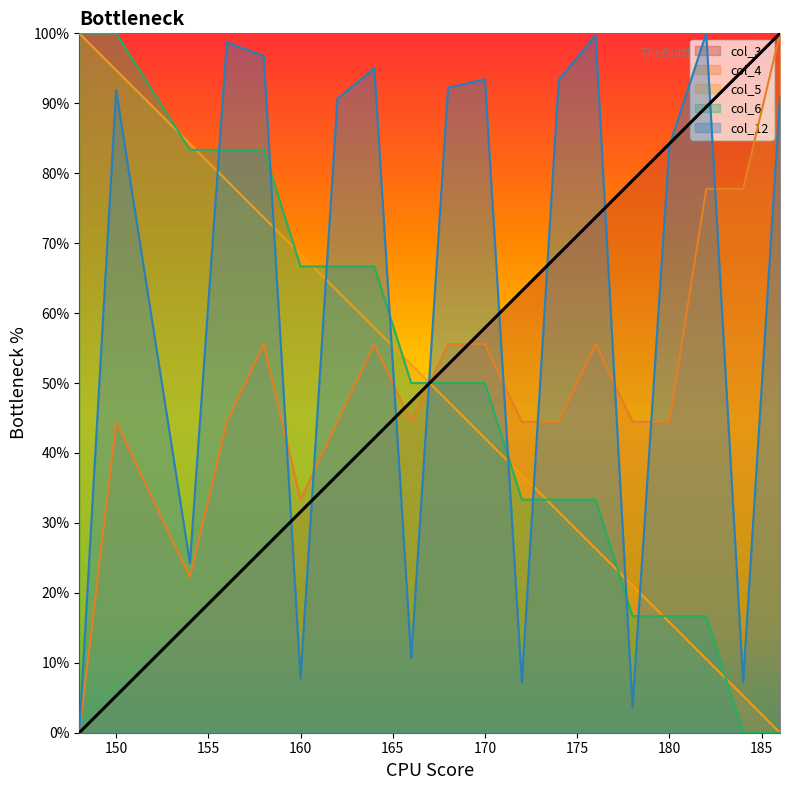

Does the chart have visible grid lines?

No